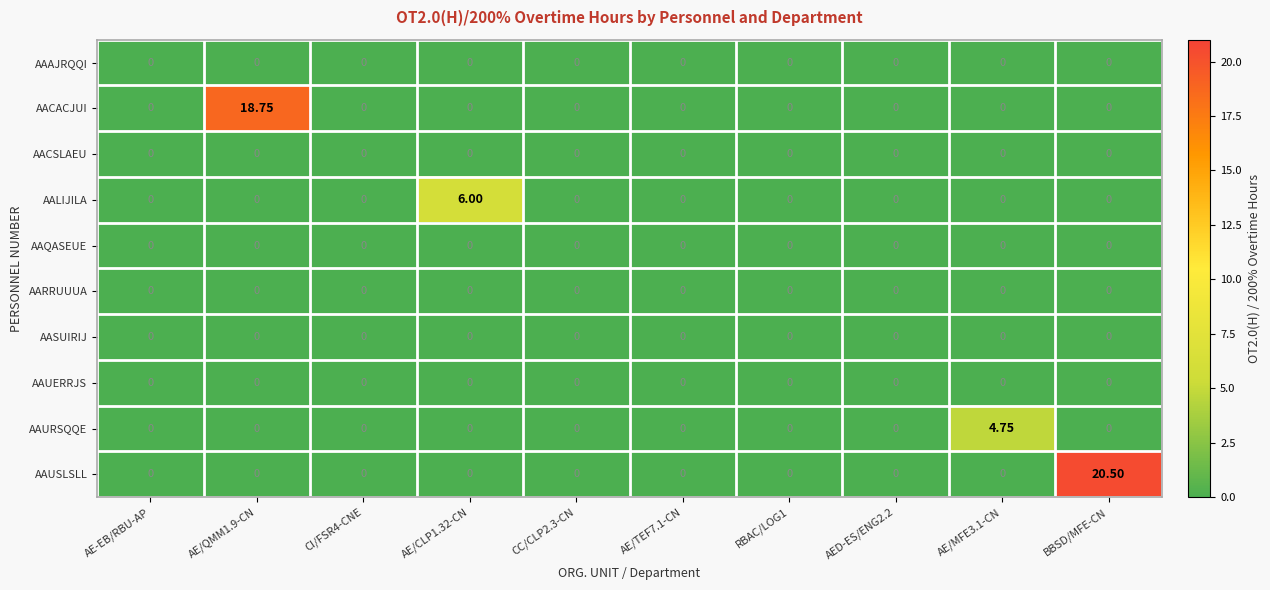

Which series has the largest total across all categories?

AAUSLSLL